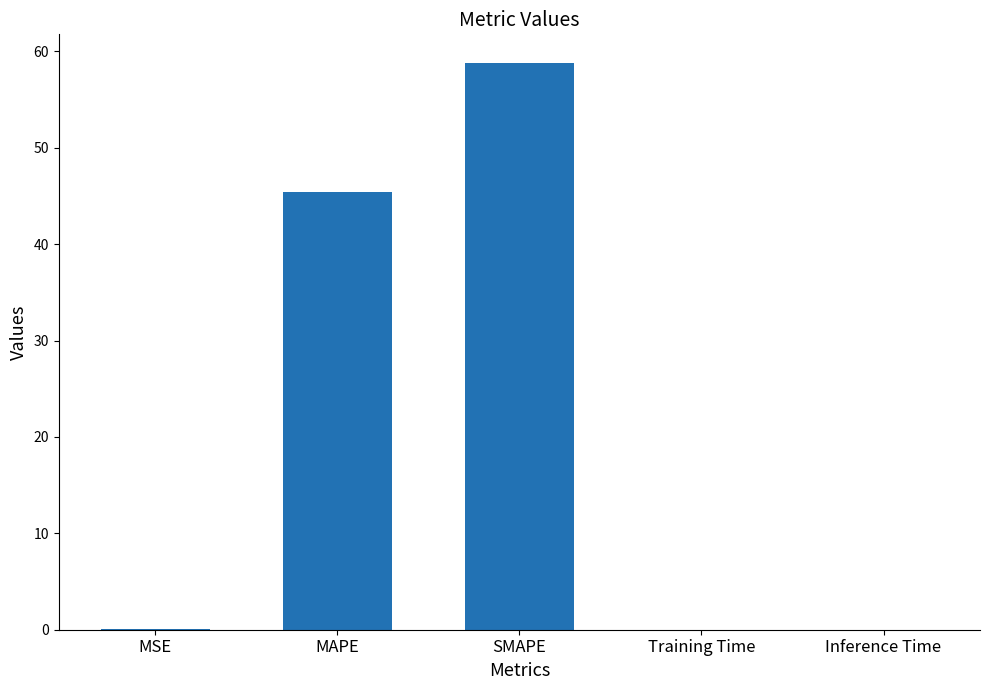

Count the number of categories in the chart.

5